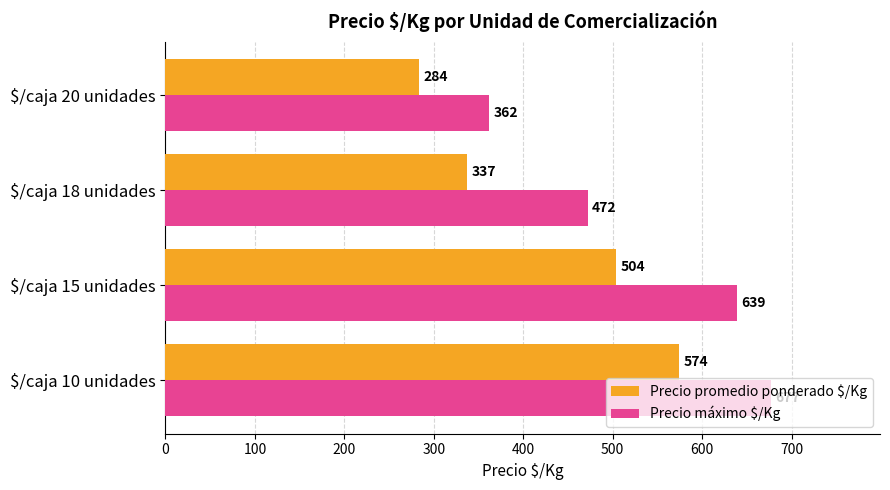

At how many categories does at least one series exceed 674?

1